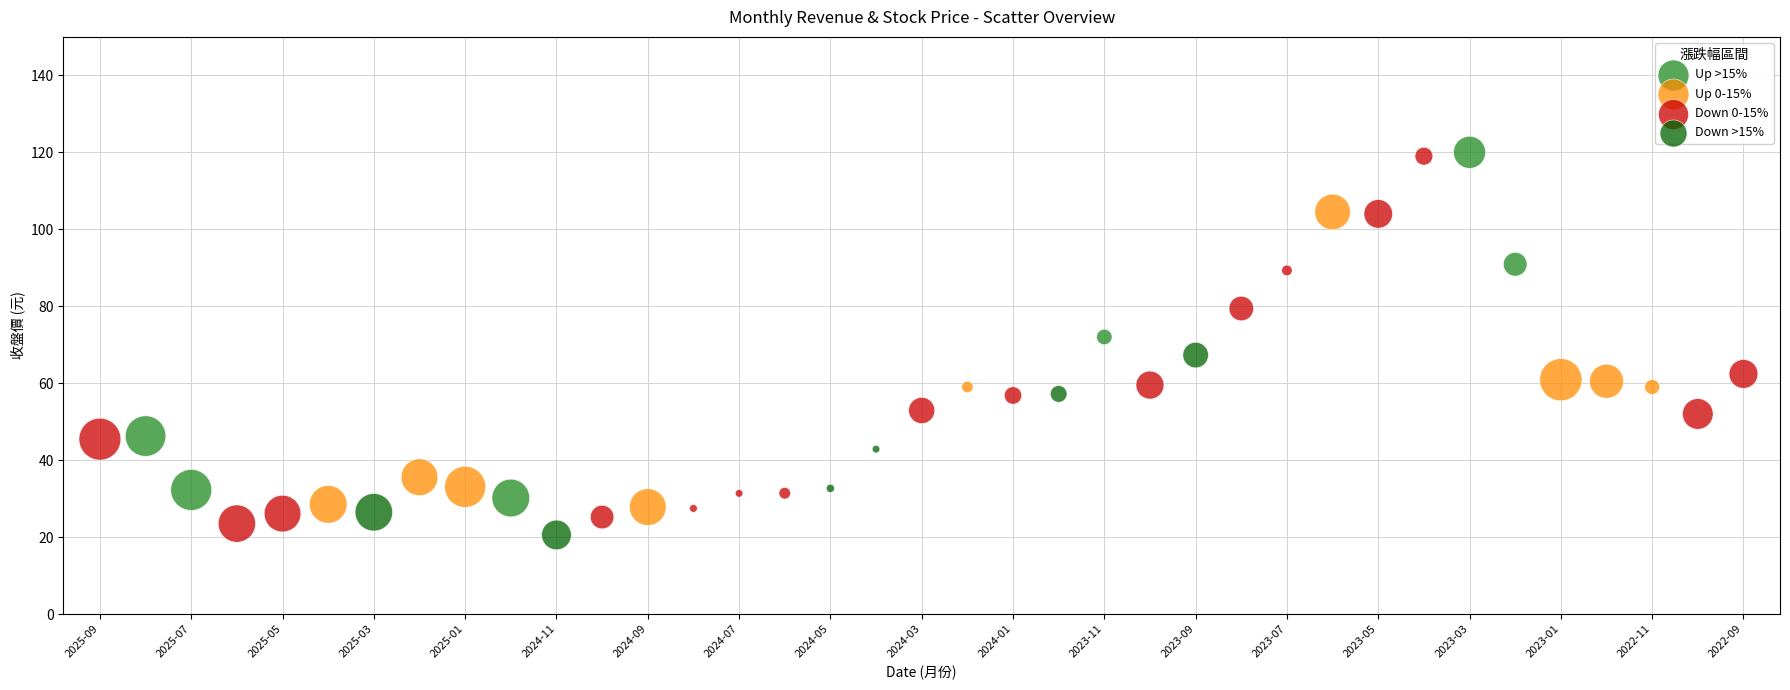

What are all the series names shown in the legend?

Up >15%, Up 0-15%, Down 0-15%, Down >15%